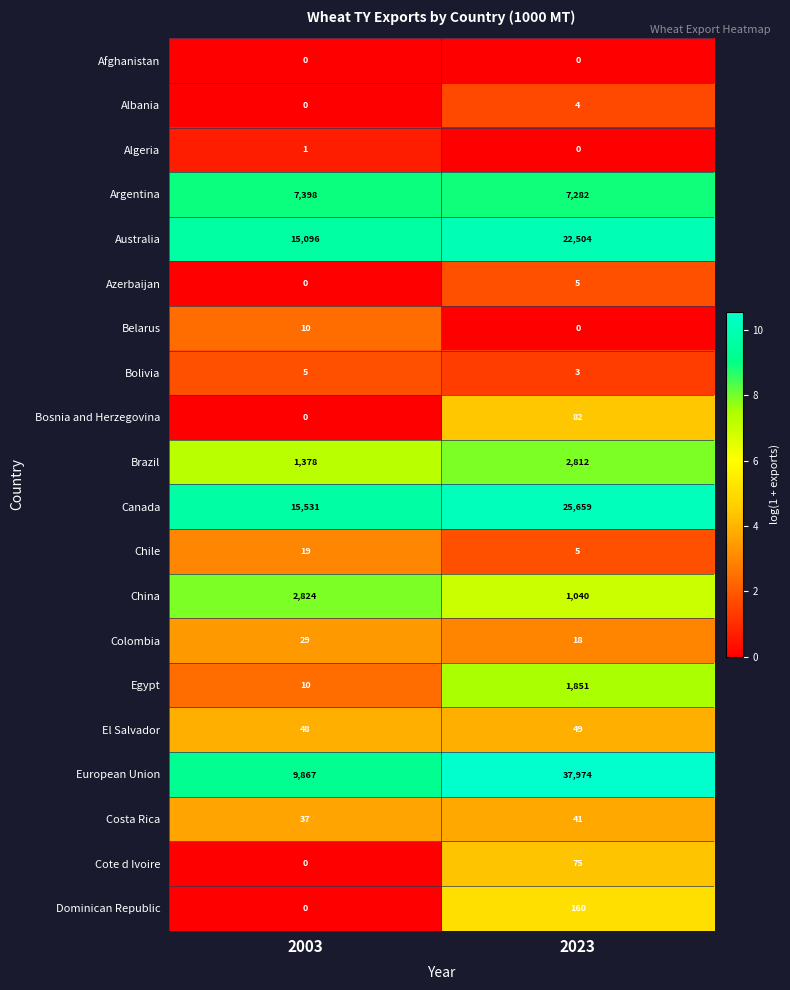

At which category is the sum across all series the highest?

2023